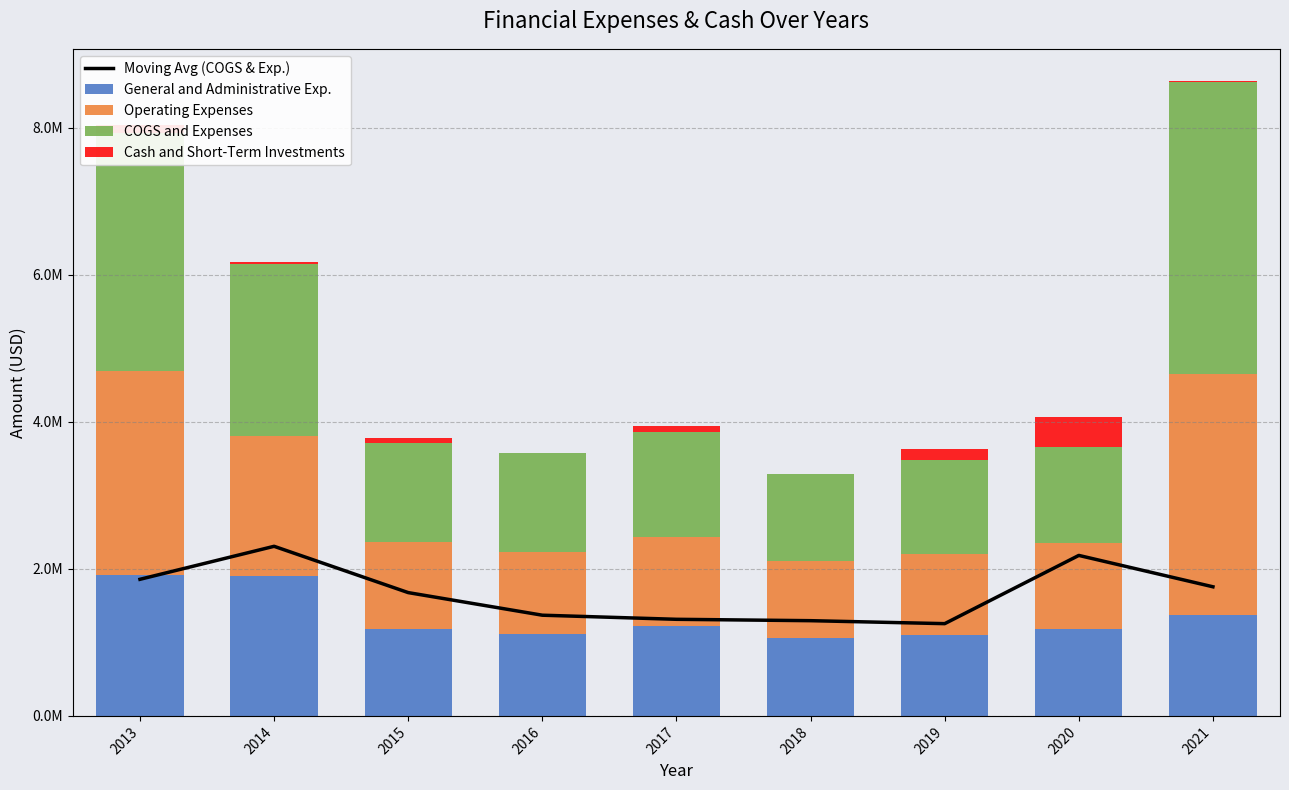

Is it true that COGS and Expenses equals 1346406.0 at 2015?

True